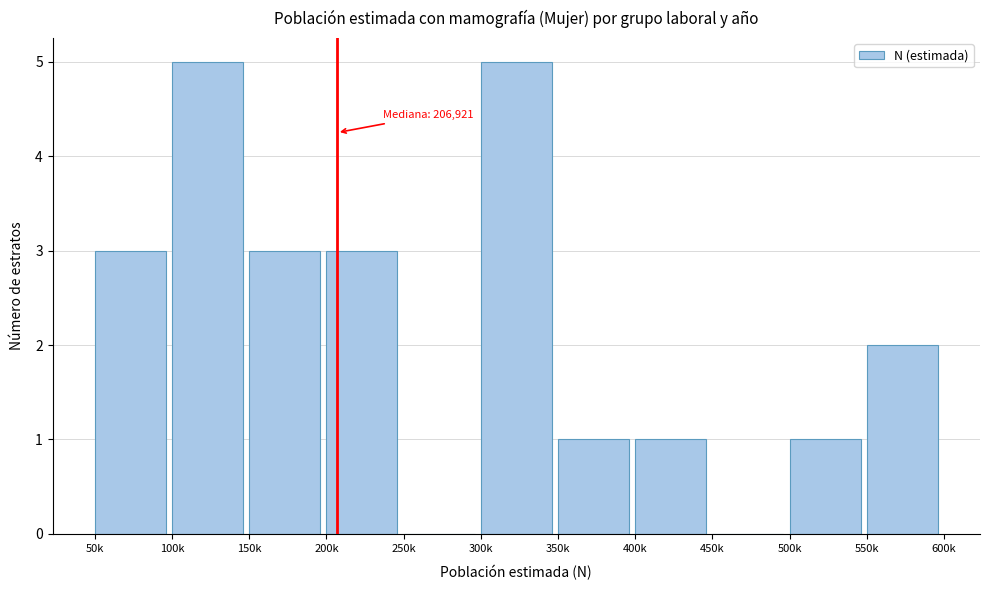

Reading left to right, what are all the values shown in this chart?

50k=3	100k=5	150k=3	200k=3	250k=0	300k=5	350k=1	400k=1	450k=0	500k=1	550k=2